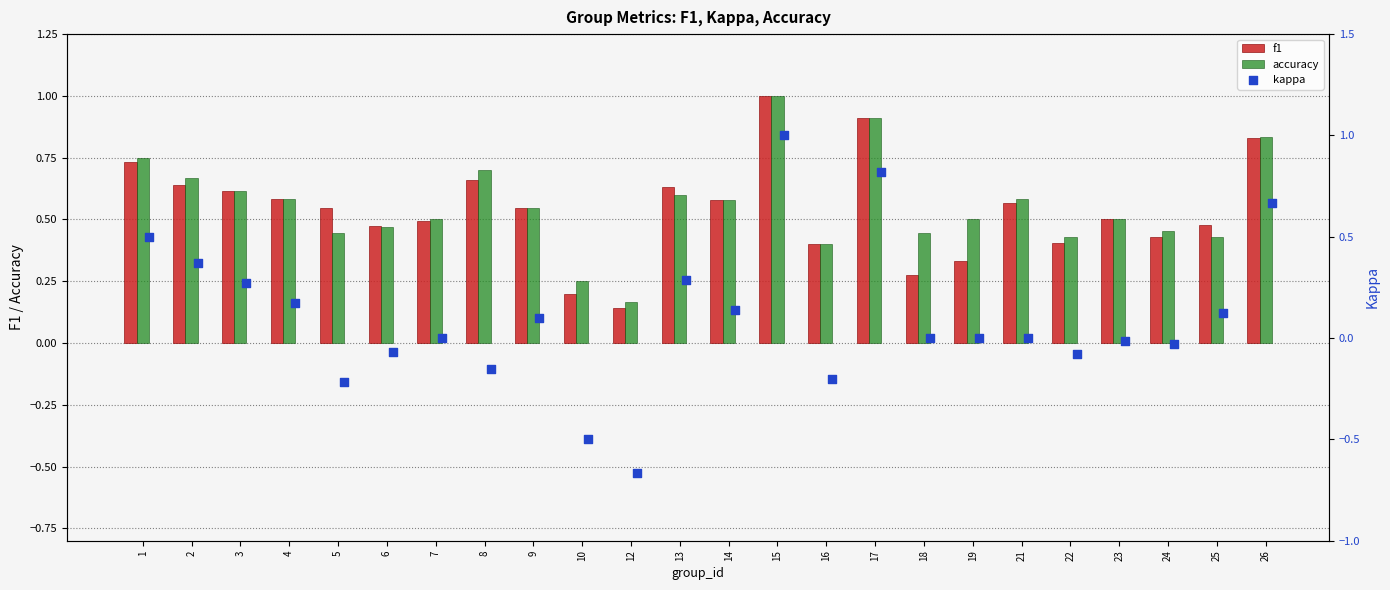

What are all the series names shown in the legend?

f1, accuracy, kappa